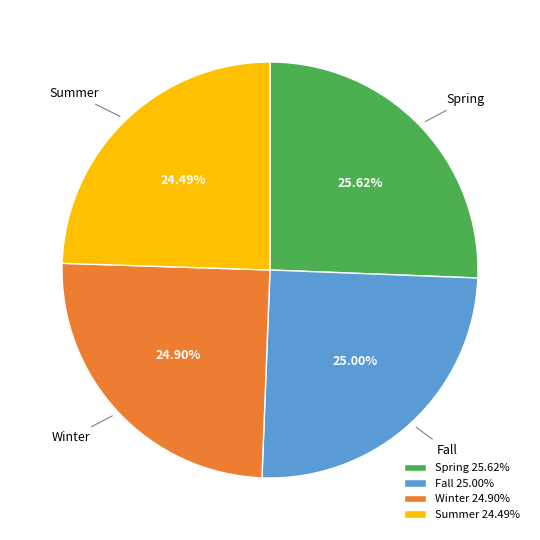

Is there a majority slice in this chart?

No